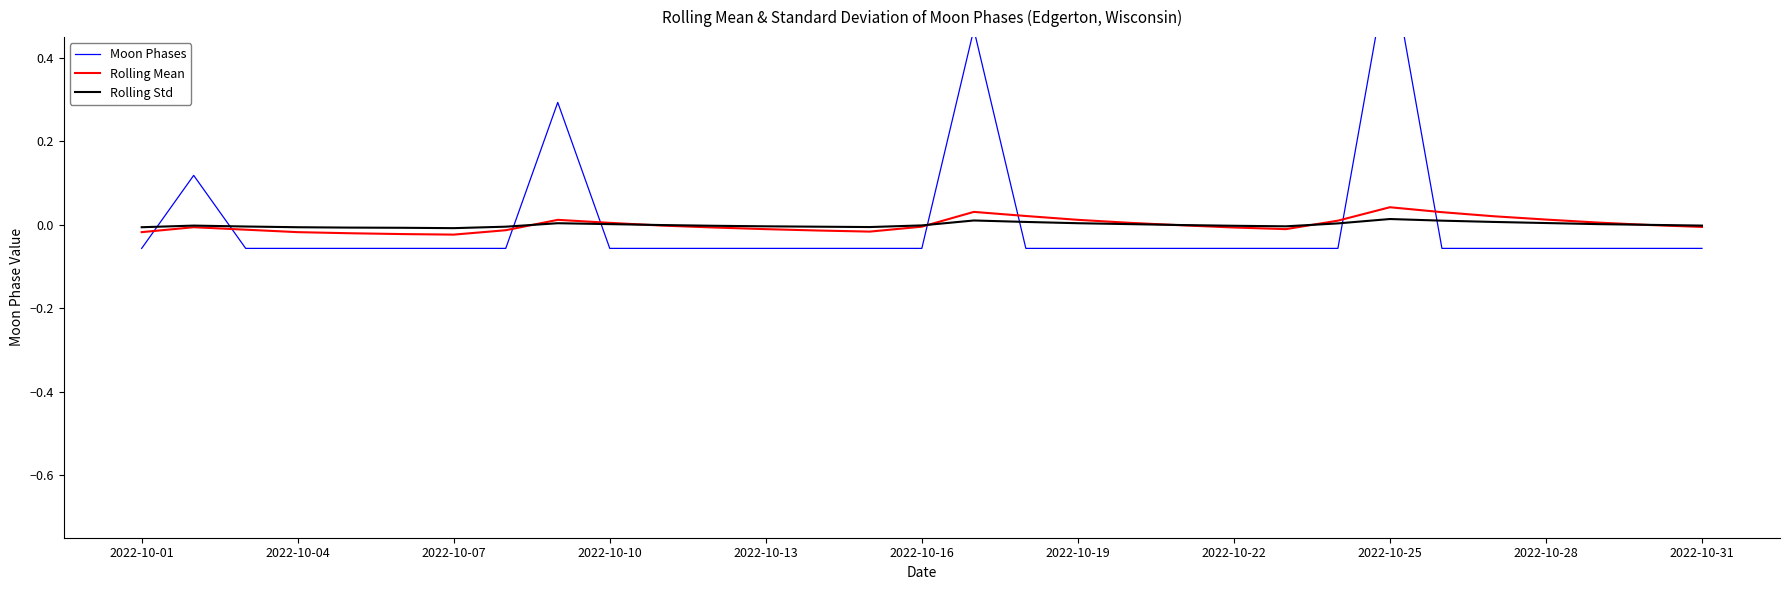

How many interior local valleys does the Rolling Std series have?

3